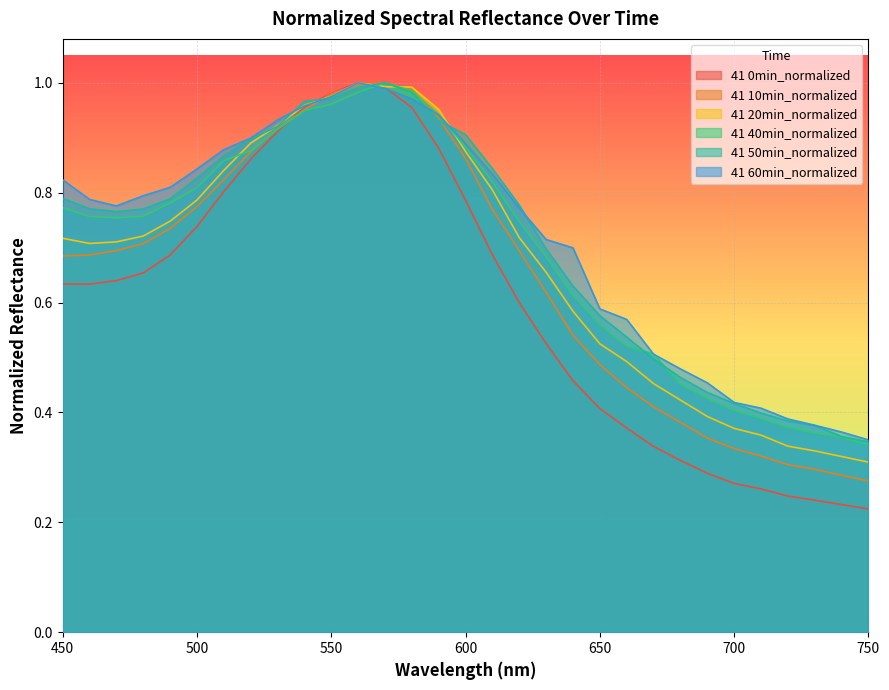

How many interior local valleys does the 41 0min_normalized series have?

1